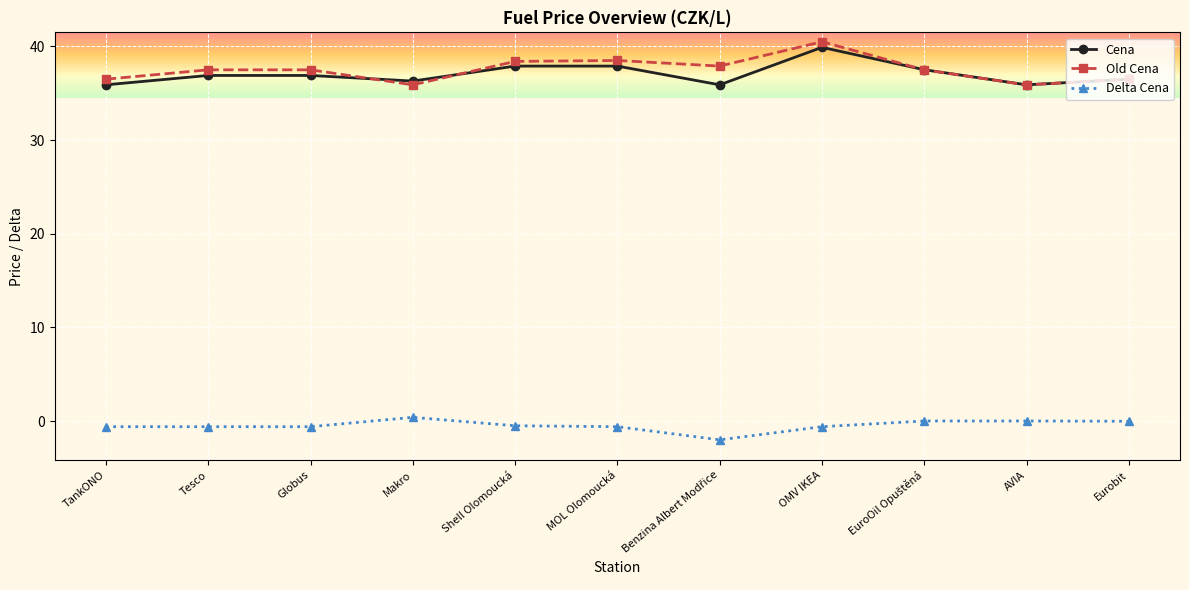

At which label does Delta Cena reach its peak?

Makro